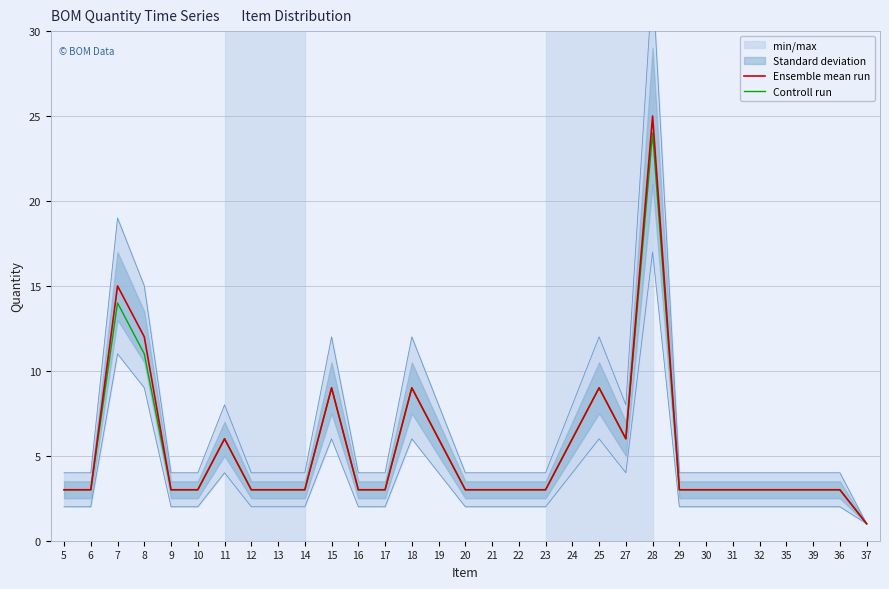

What is the smallest value displayed?

1